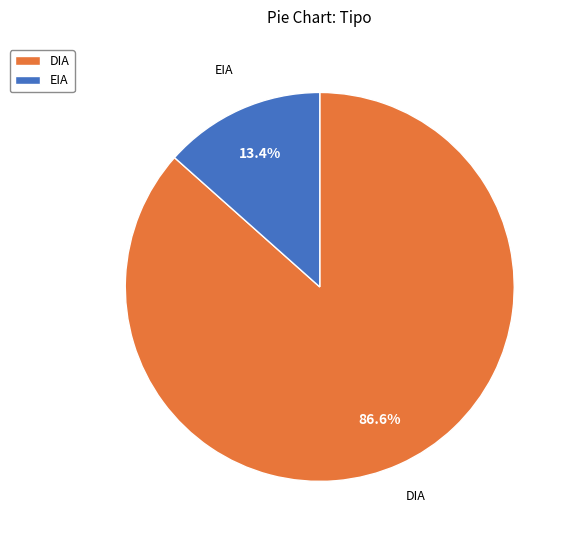

Rank the categories by value from lowest to highest.

EIA, DIA